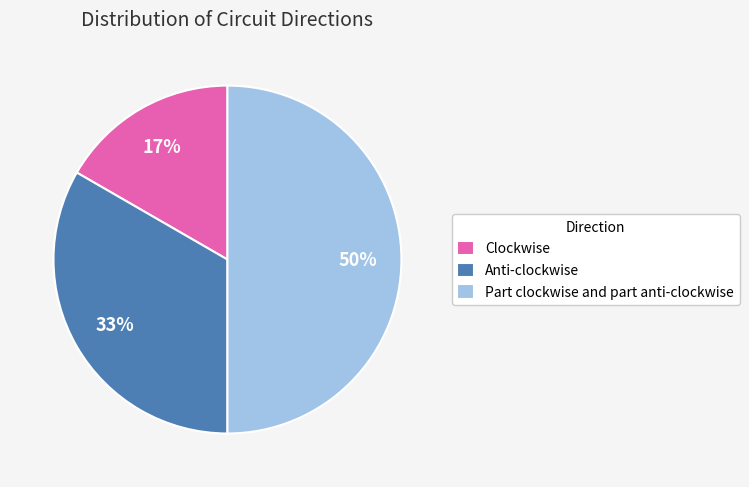

To the nearest percent, what is the average slice percentage?

33%